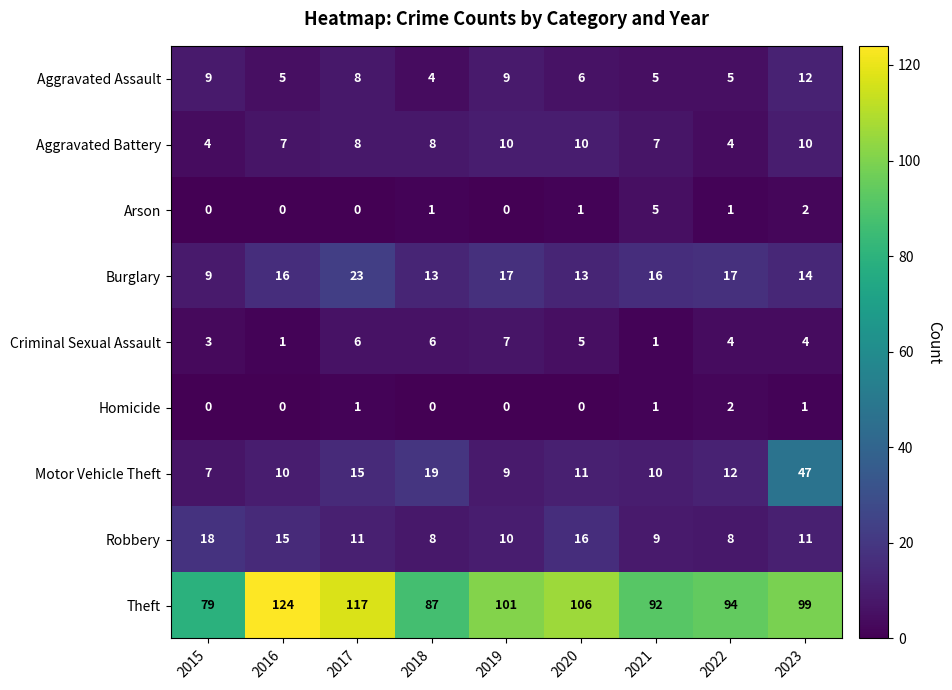

At how many categories does at least one series exceed 102?

3